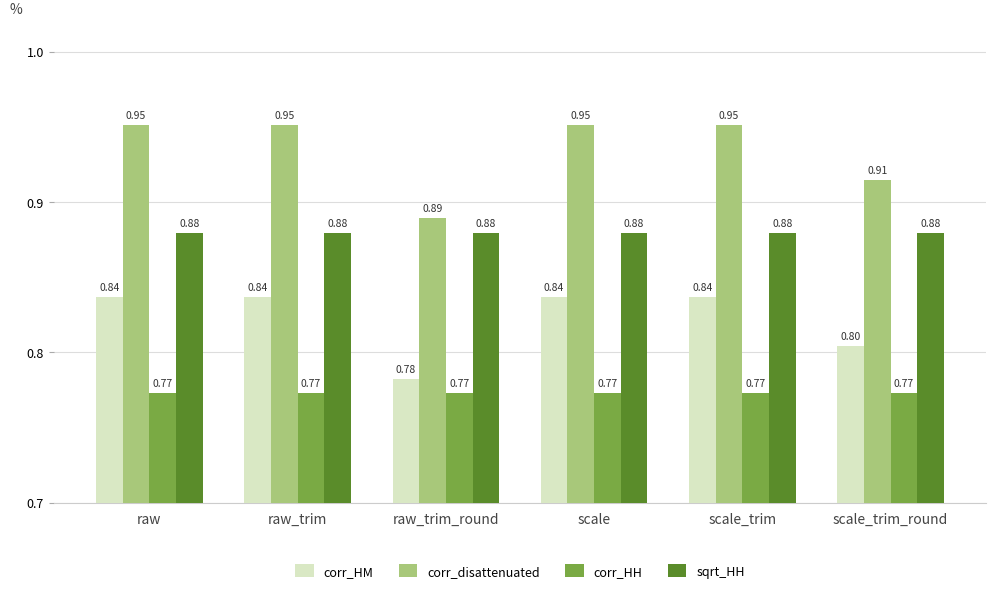

What is the approximate value of corr_HH at raw?

0.8